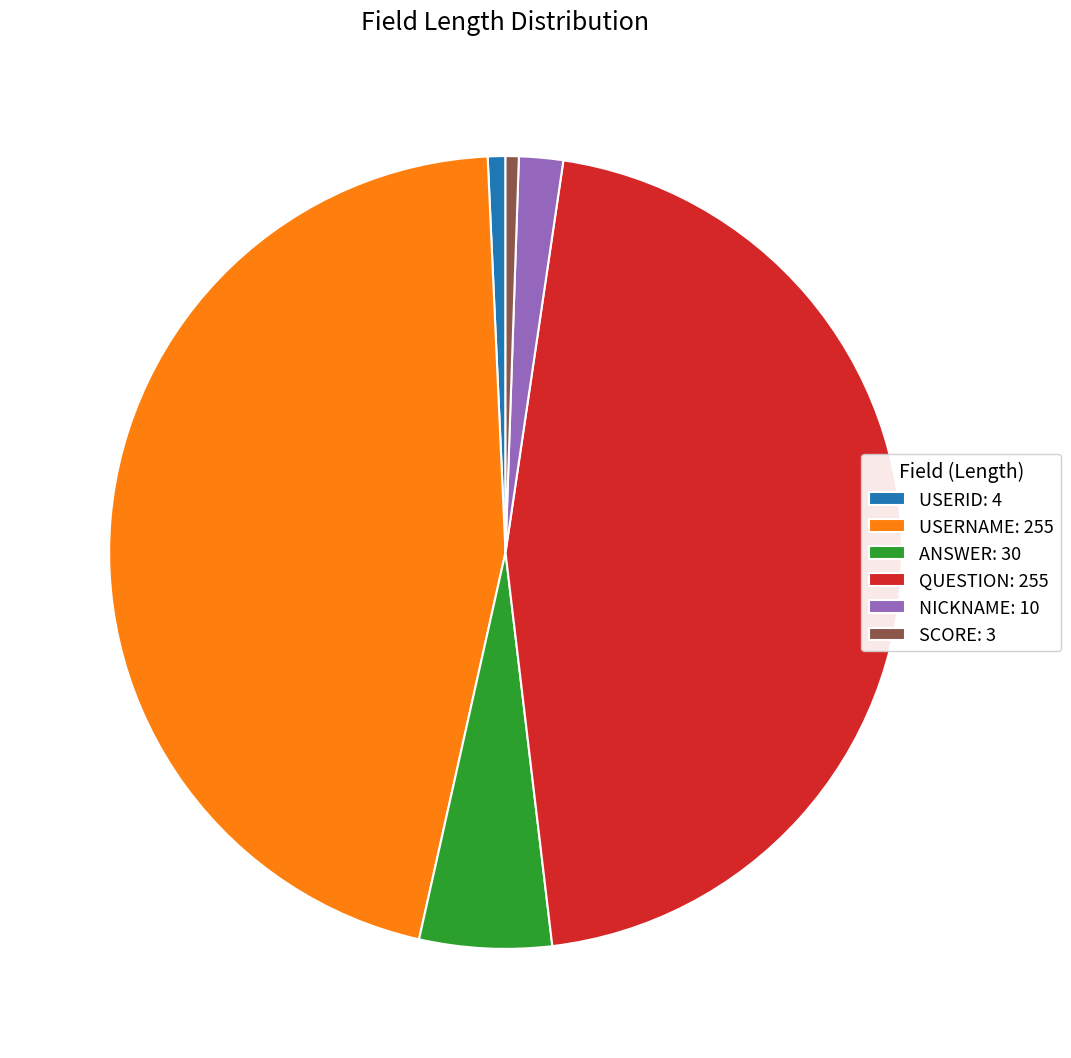

Is there any slice that represents more than half of the pie?

No